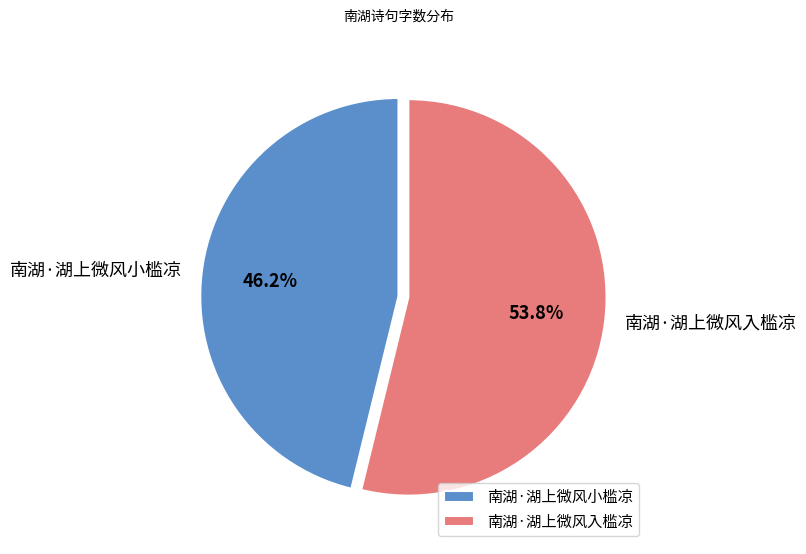

The 南湖·湖上微风小槛凉 slice represents 54% of the pie. True or false?

False